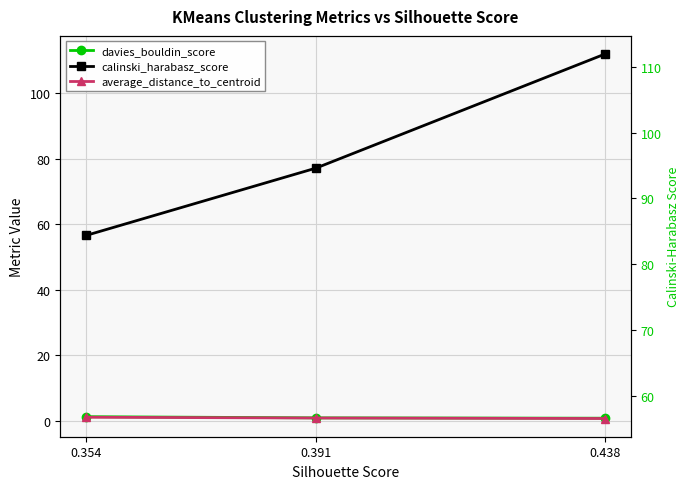

How many values in the calinski_harabasz_score series are below 77?

1